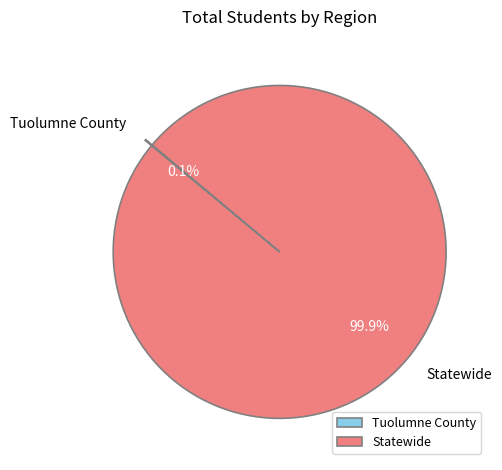

What portion of the pie excludes Statewide?

0.1%